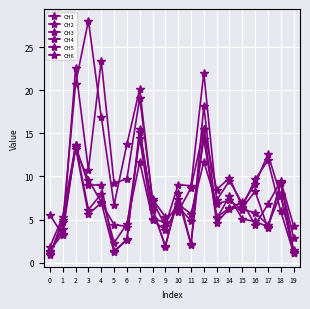

Is it true that CH5 equals 22.6 at 2?

True